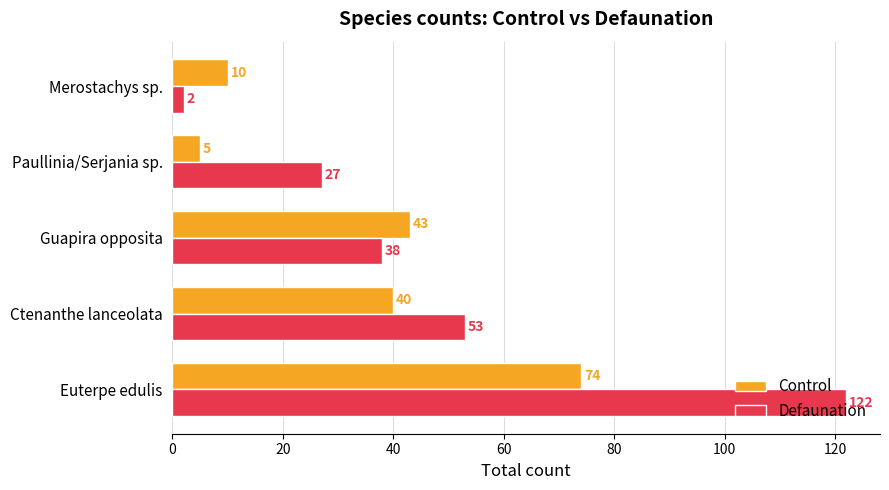

The value of Defaunation at Ctenanthe lanceolata is 74. True or false?

False